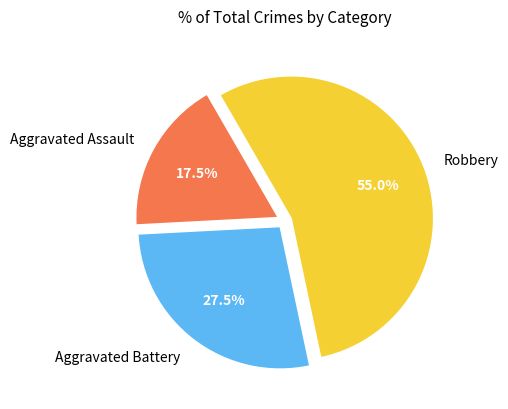

Does Aggravated Assault account for over 50% of the chart?

No